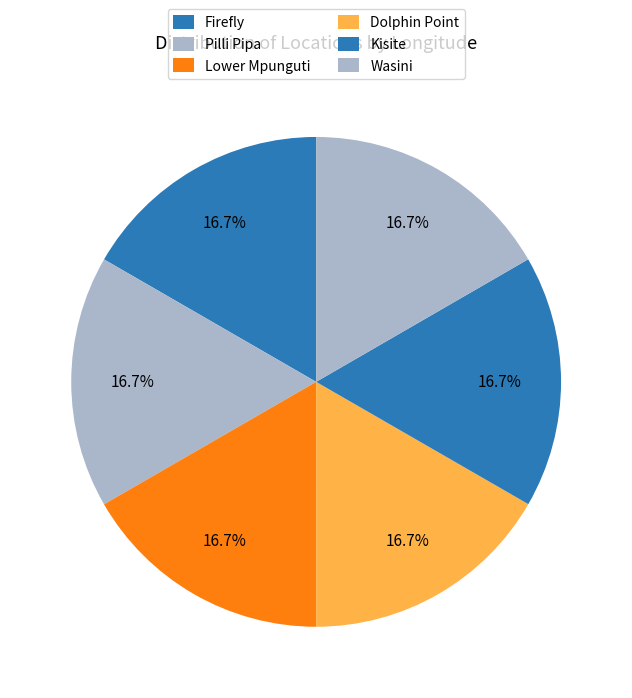

Is it true that Wasini is 8% of the pie?

False